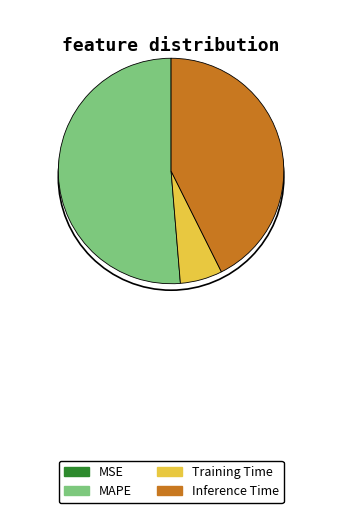

What is the largest slice in the pie chart?

MAPE